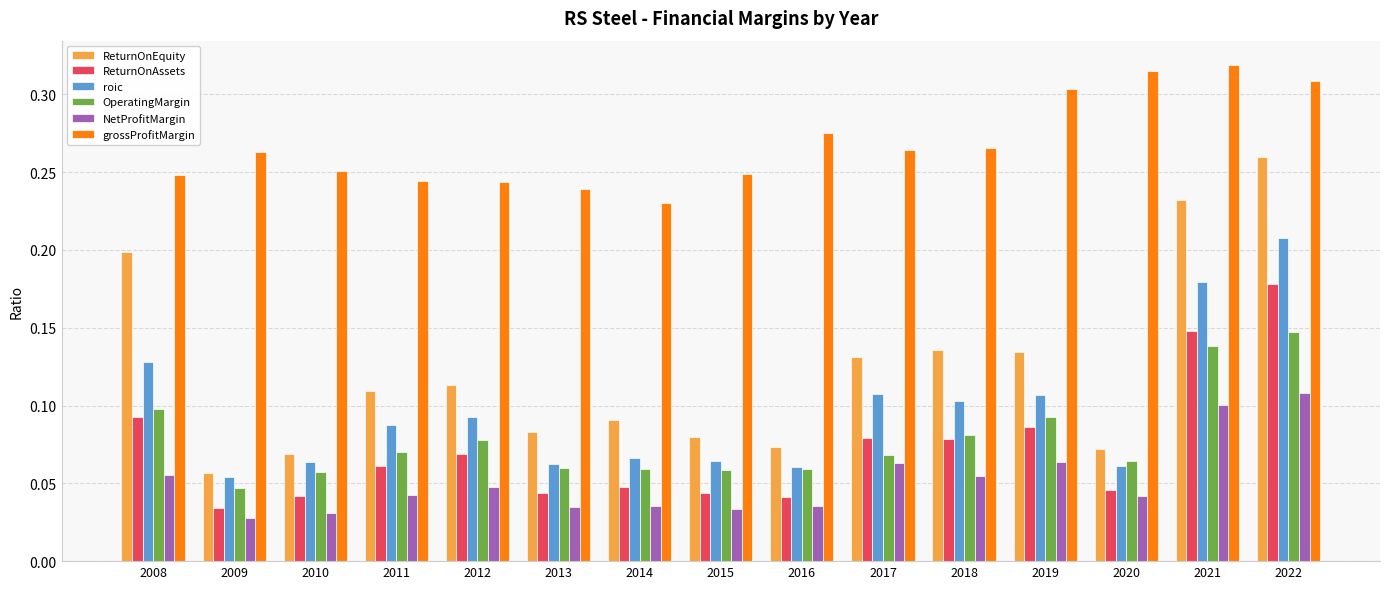

How many OperatingMargin values are between 0 and 1?

15